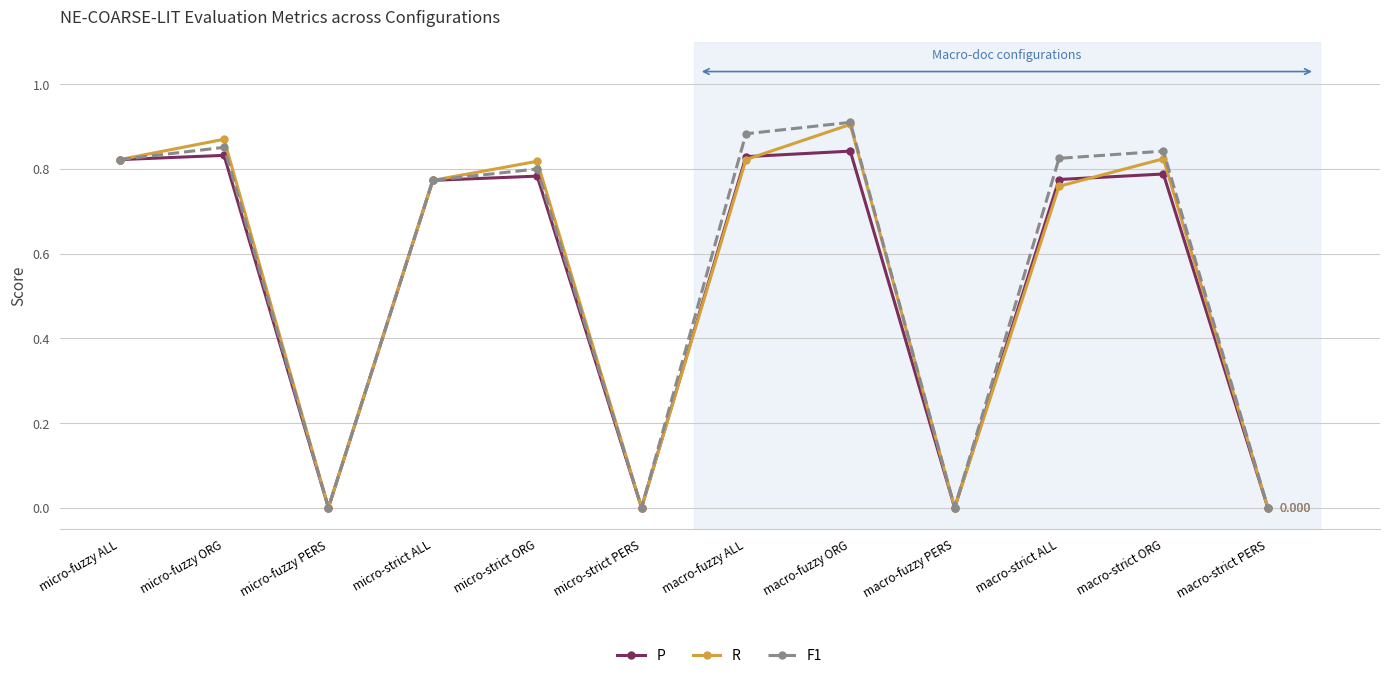

What is the difference between the highest and lowest values at macro-strict ALL?

0.1